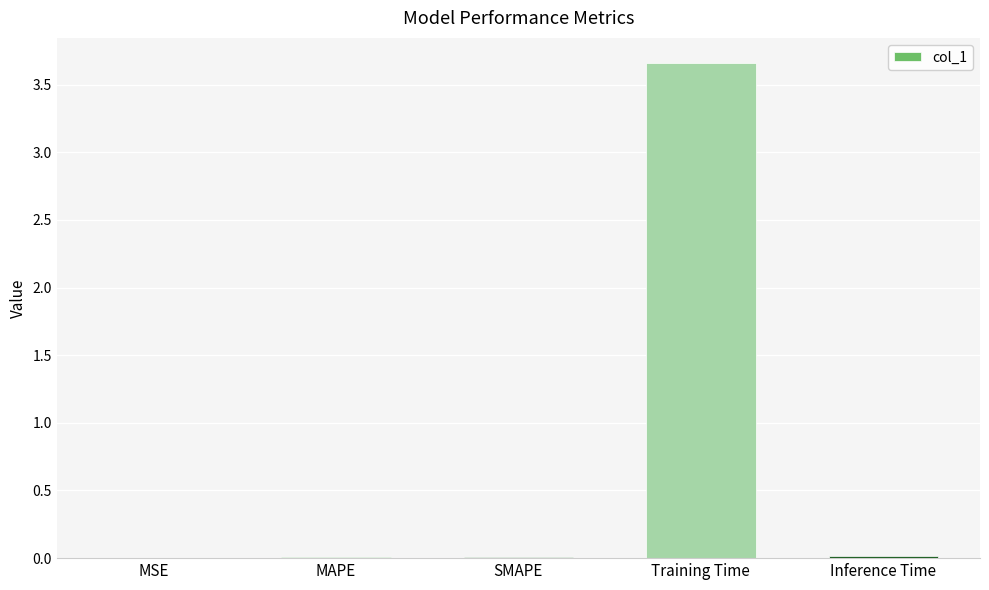

What is the average value?

0.7